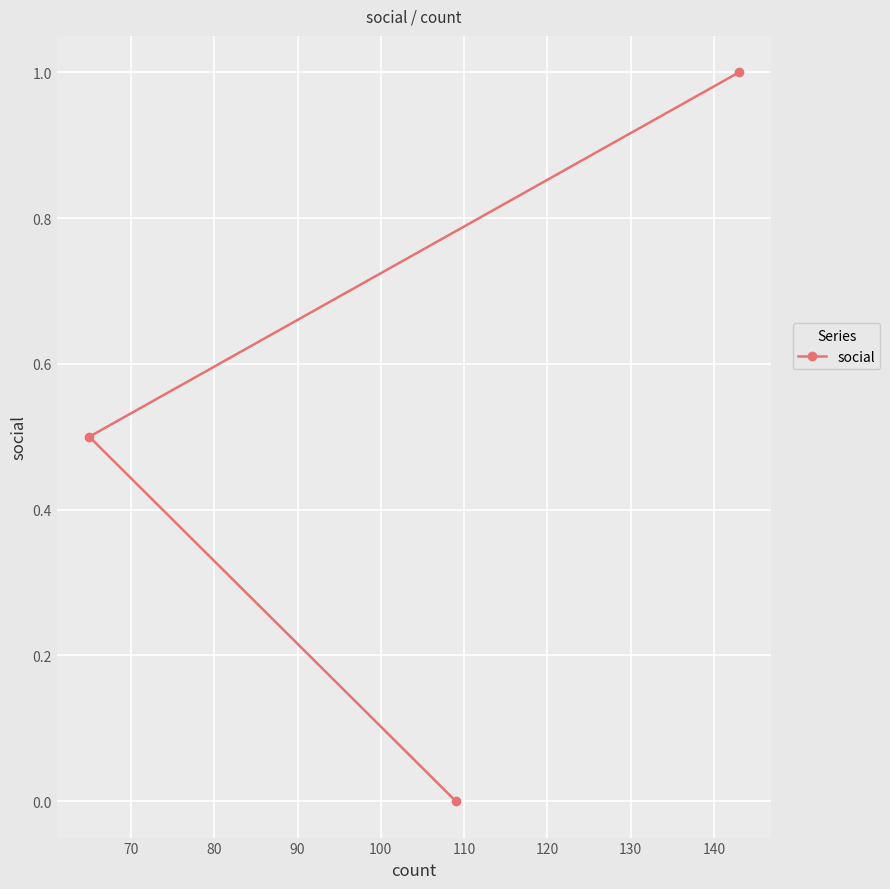

How many categories are shown in the chart?

3